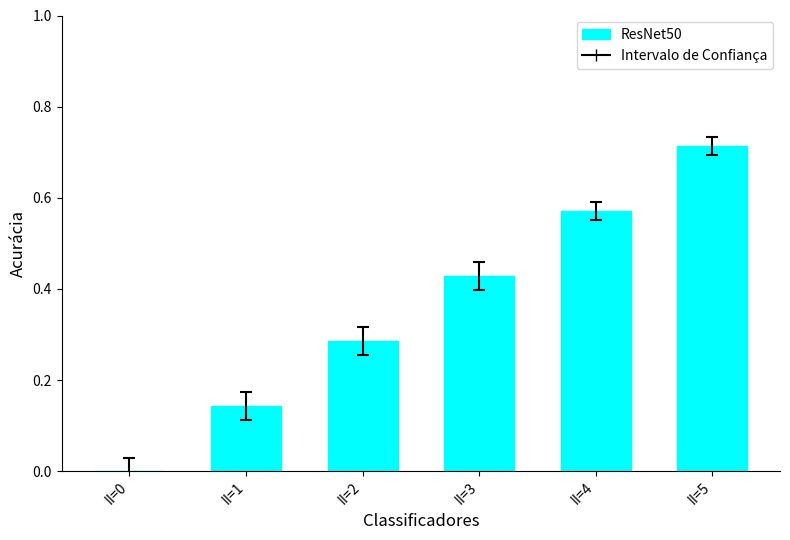

Between II=5 and II=2, which is larger?

II=5